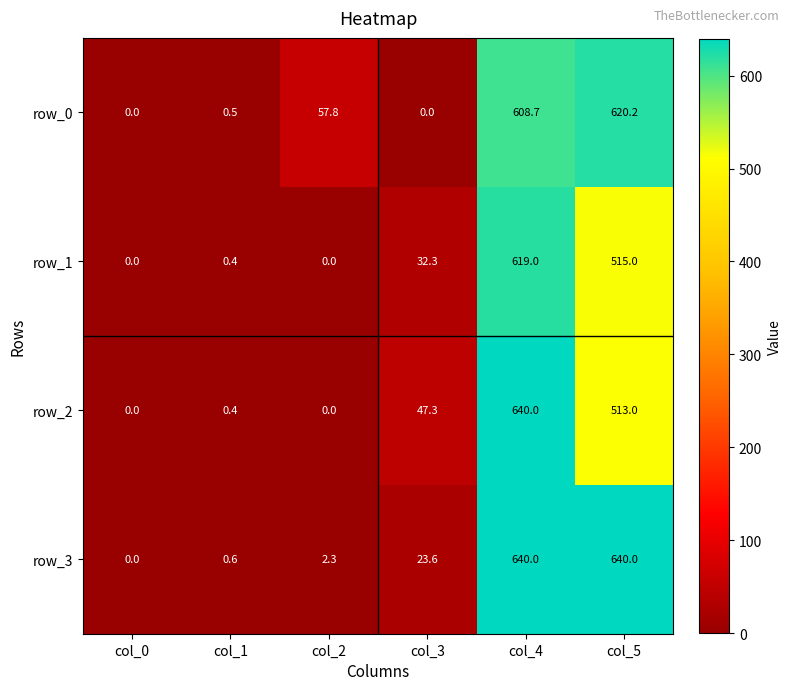

The value of row_0 at col_4 is 608.7. True or false?

True